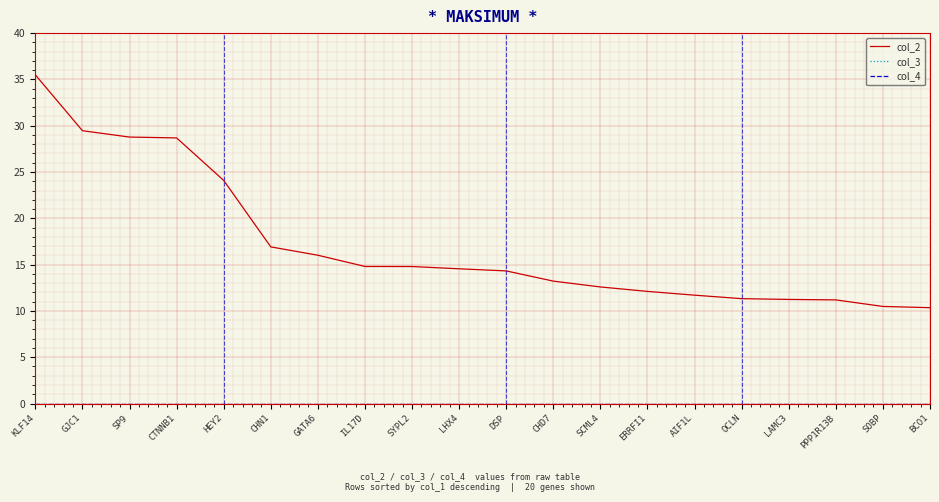

Is it true that col_3 equals 0.0 at OCLN?

True